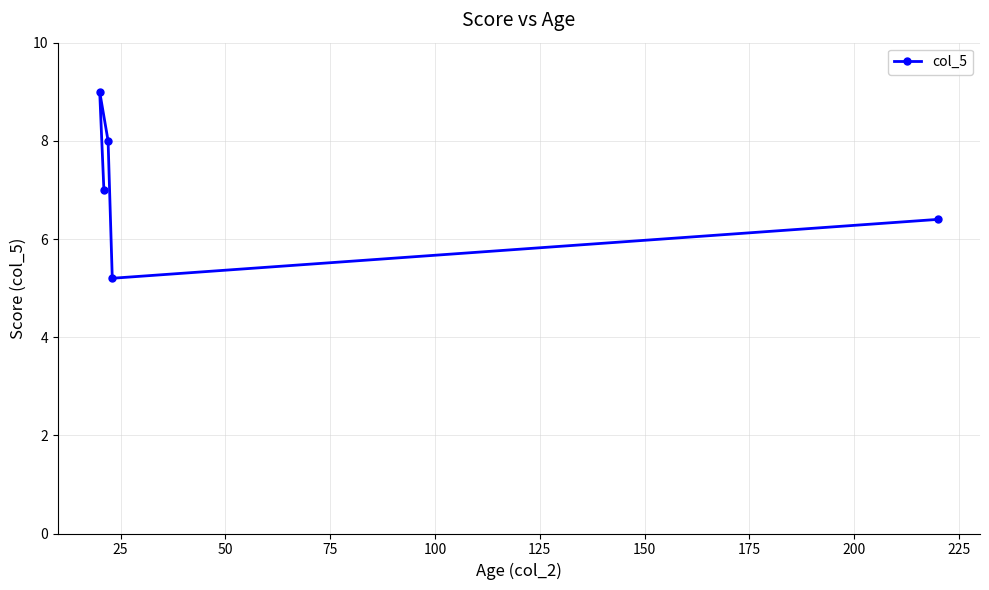

What is the difference between the maximum and minimum values?

3.8